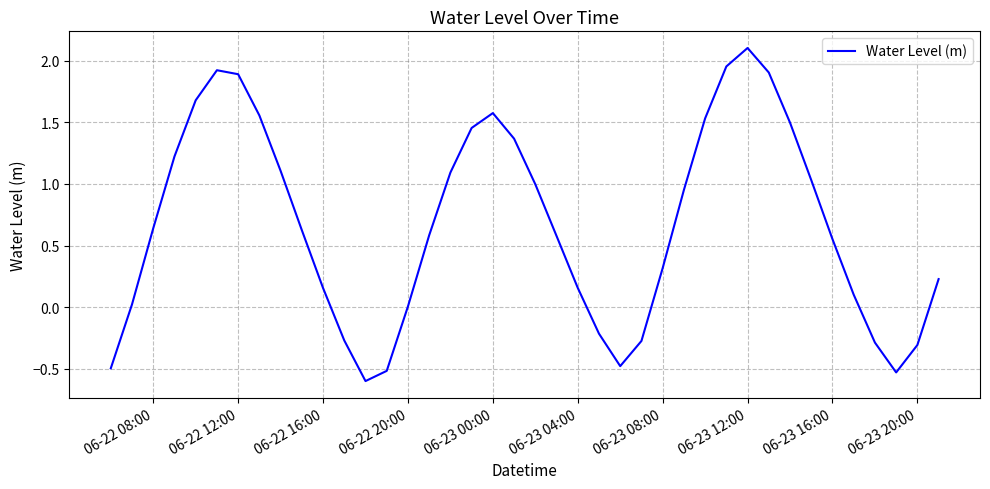

Does the chart display data point markers on the line(s)?

No